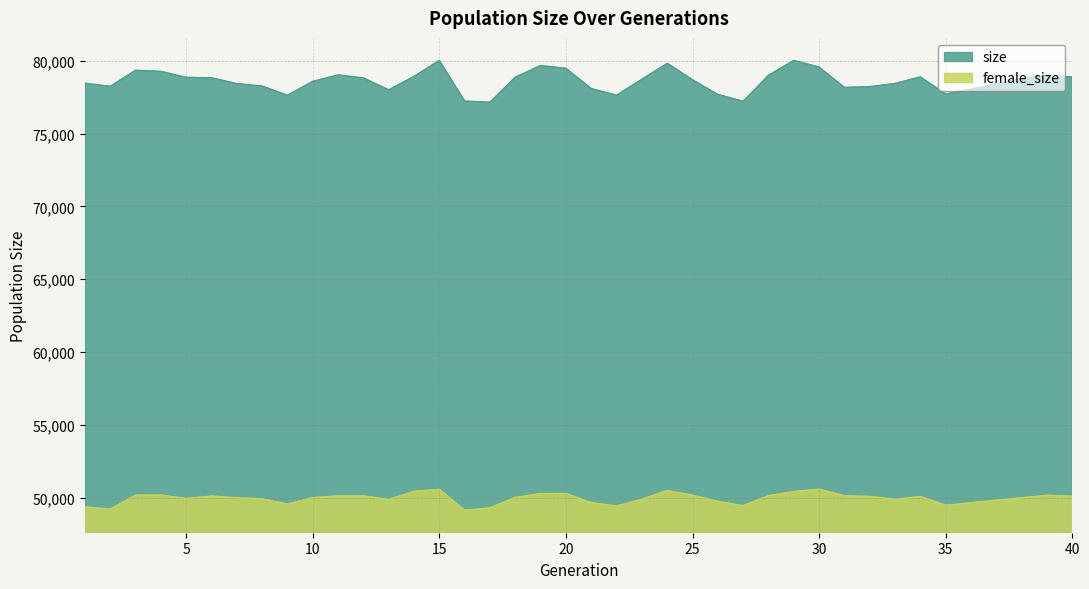

Which series changed the most between 2 and 7?

female_size